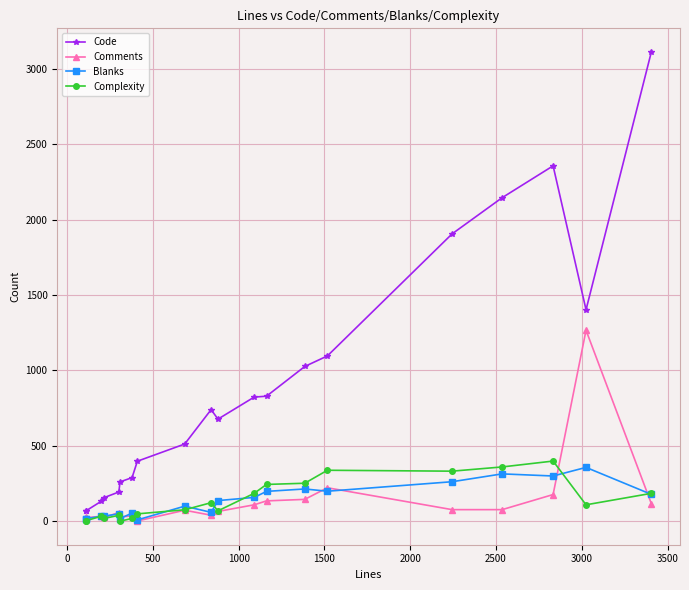

How many lines are shown in the chart?

4